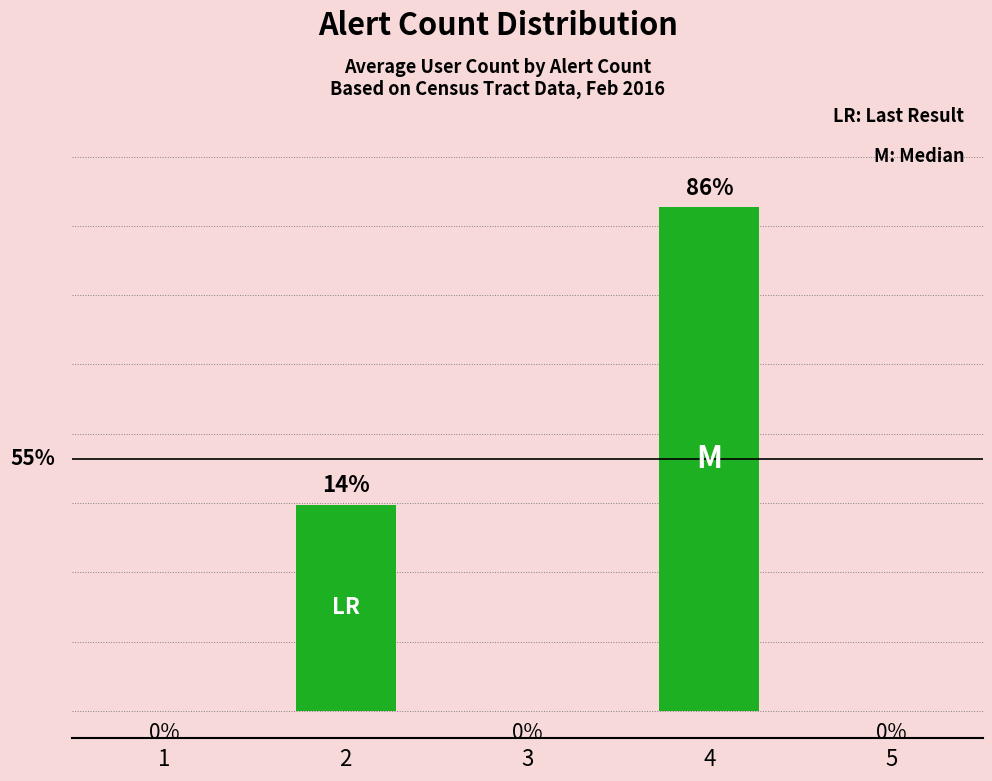

What is the sum of the values at 5 and 2?

2.2